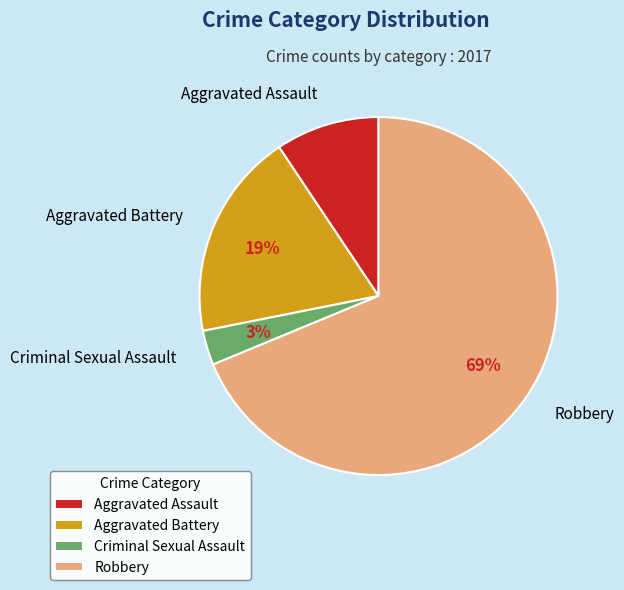

Which slice is the smallest?

Criminal Sexual Assault